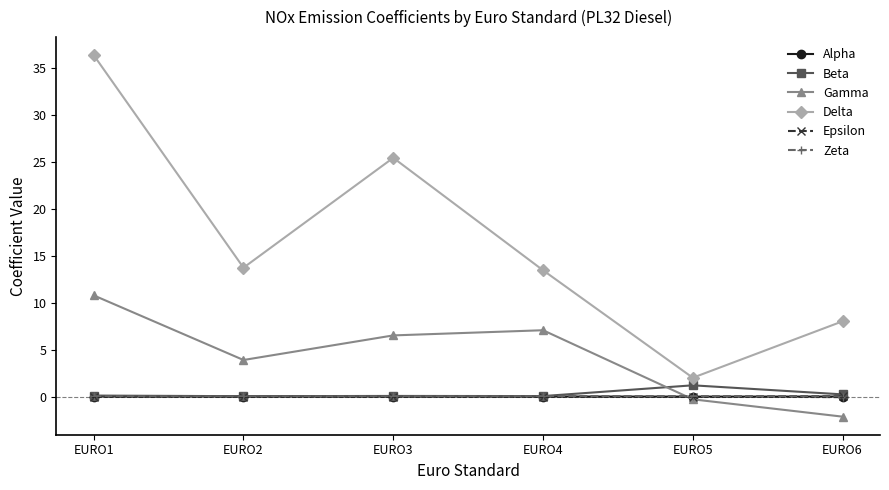

At which label does Gamma reach its minimum?

EURO6